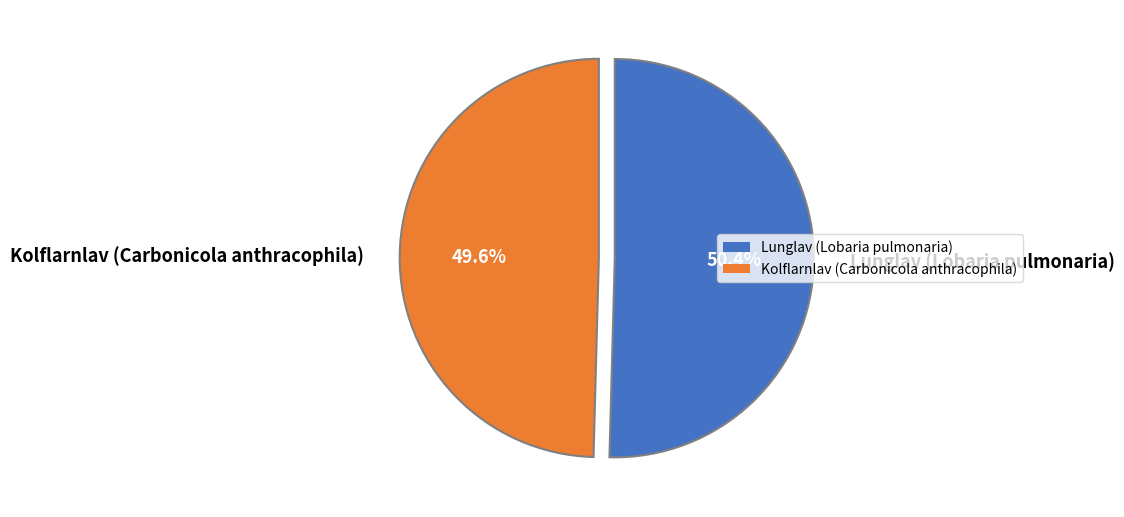

To the nearest percent, what percentage of the pie is Lunglav (Lobaria pulmonaria)?

50%